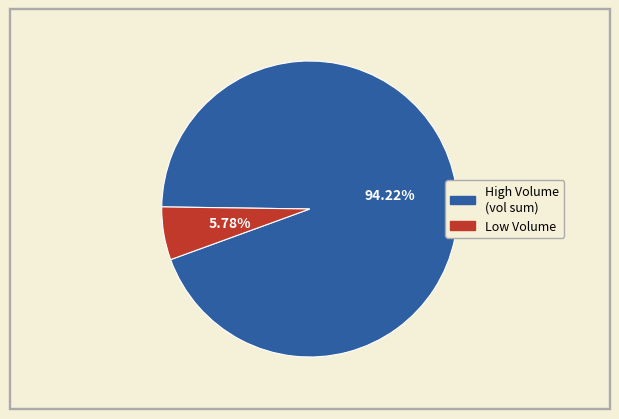

Is there a majority slice in this chart?

Yes